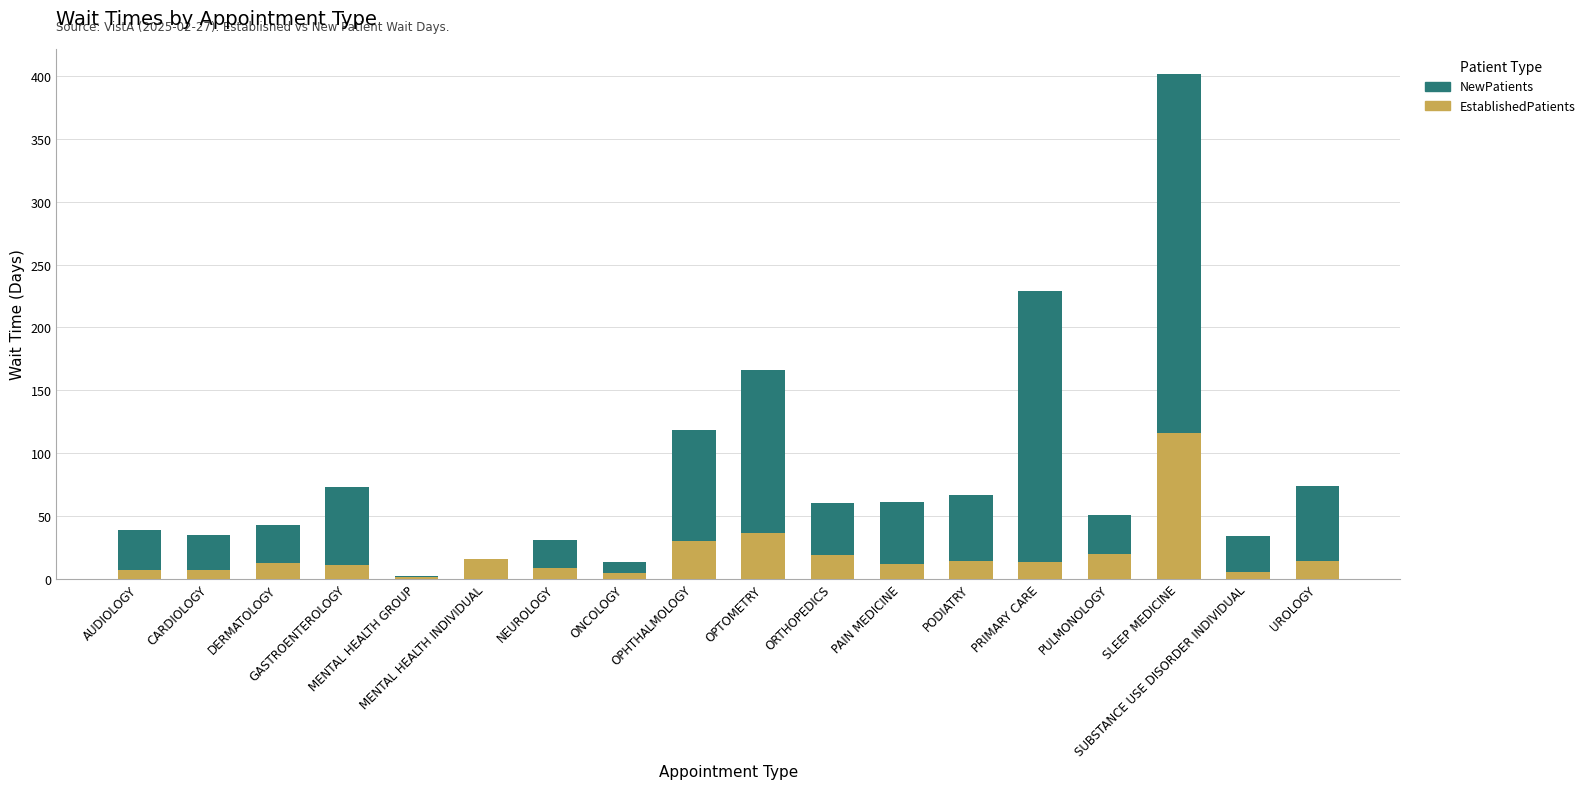

Are the bars grouped side by side (vs. stacked)?

No